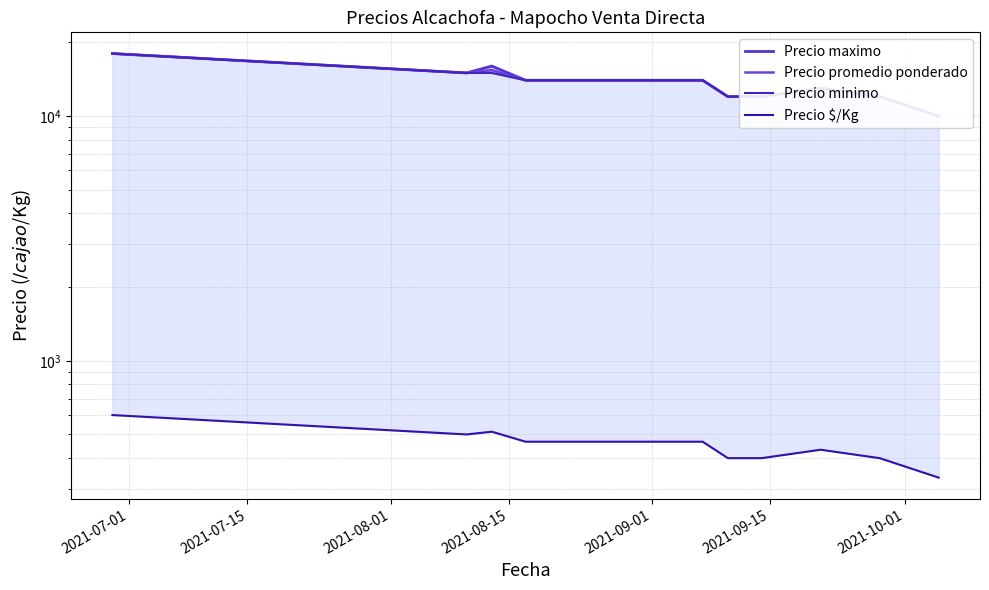

Reading right to left, extract all data points from this chart.

Precio maximo: 10000	12000	13000	12000	12000	14000	14000	14000	14000	16000	15000	18000
Precio promedio ponderado: 10000	12000	13000	12000	12000	14000	14000	14000	14000	15400	15000	18000
Precio minimo: 10000	12000	13000	12000	12000	14000	14000	14000	14000	15000	15000	18000
Precio $/Kg: 333	400	433	400	400	467	467	467	467	513	500	600